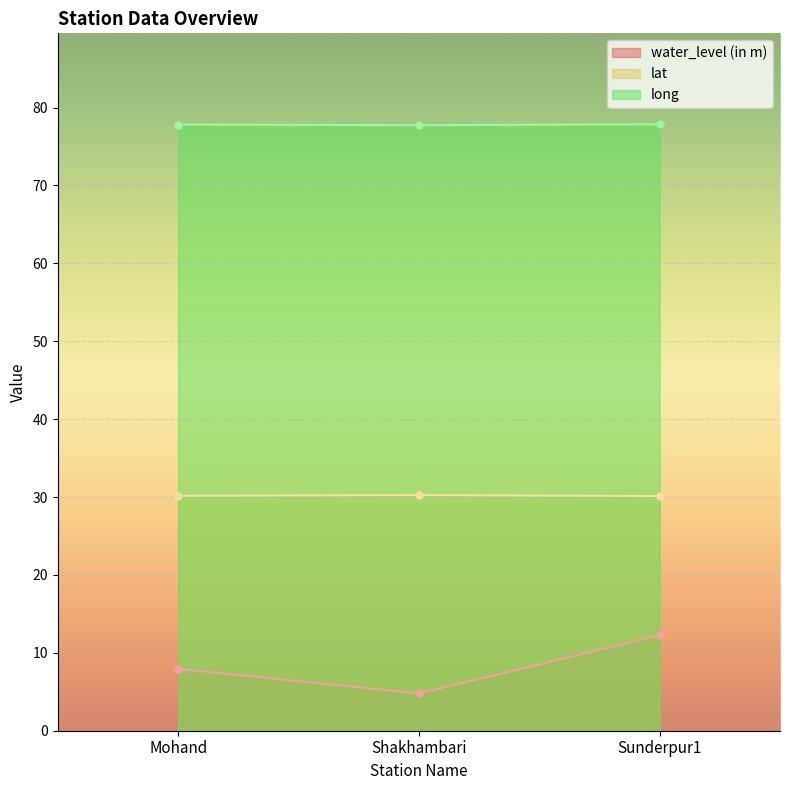

Which has a higher value, Mohand or Shakhambari?

Mohand